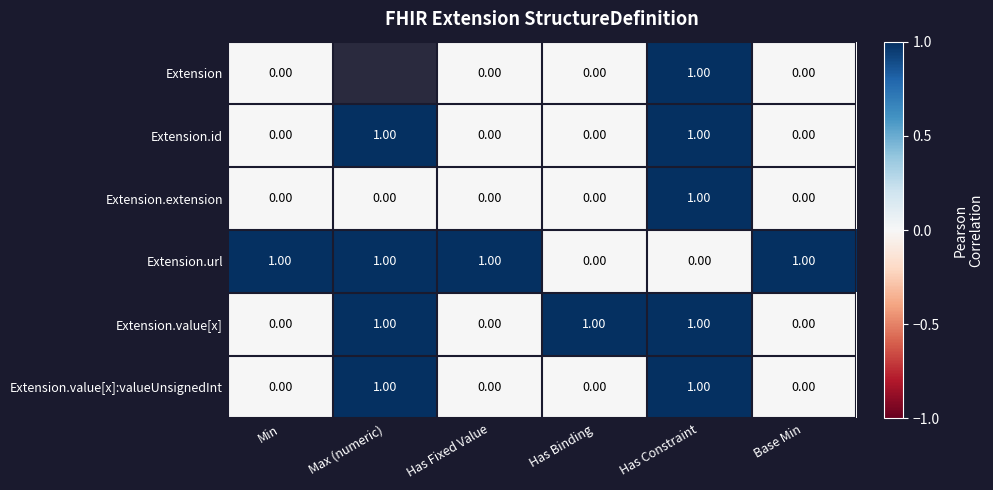

What is the total value across all series at Has Constraint?

5